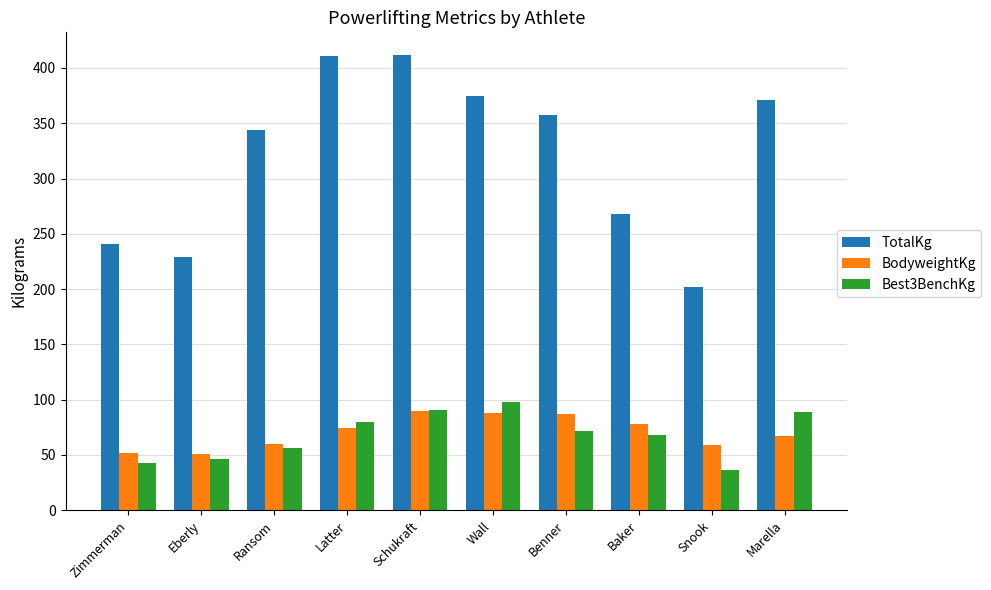

Does the chart contain any negative values?

No